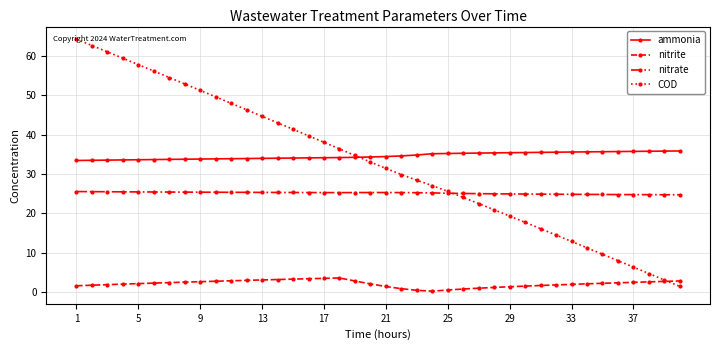

List the series in order of their peak value, highest first.

COD, ammonia, nitrate, nitrite